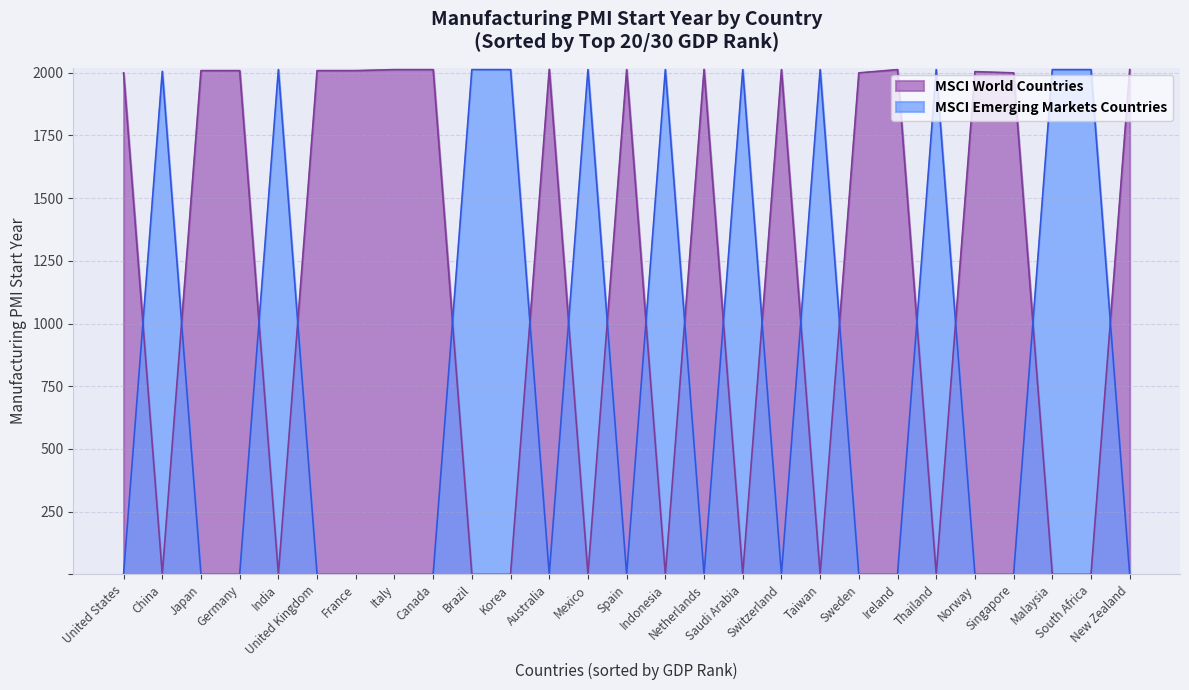

List the series in order of their overall mean, lowest first.

MSCI Emerging Markets Countries, MSCI World Countries